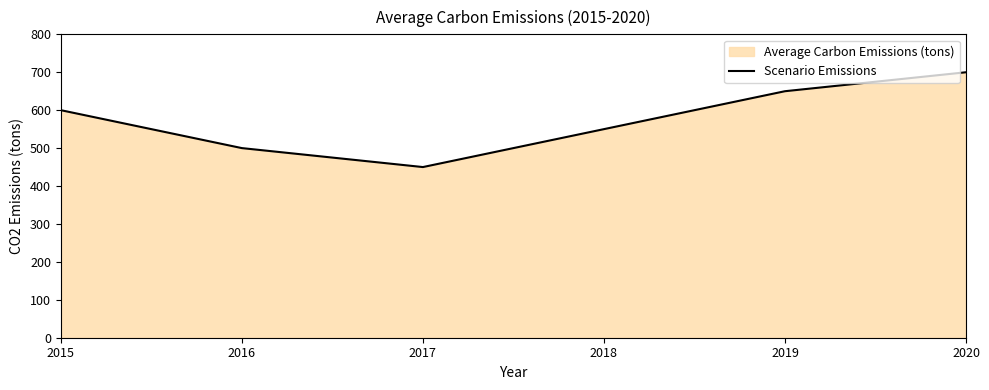

How many data points are above 600?

2